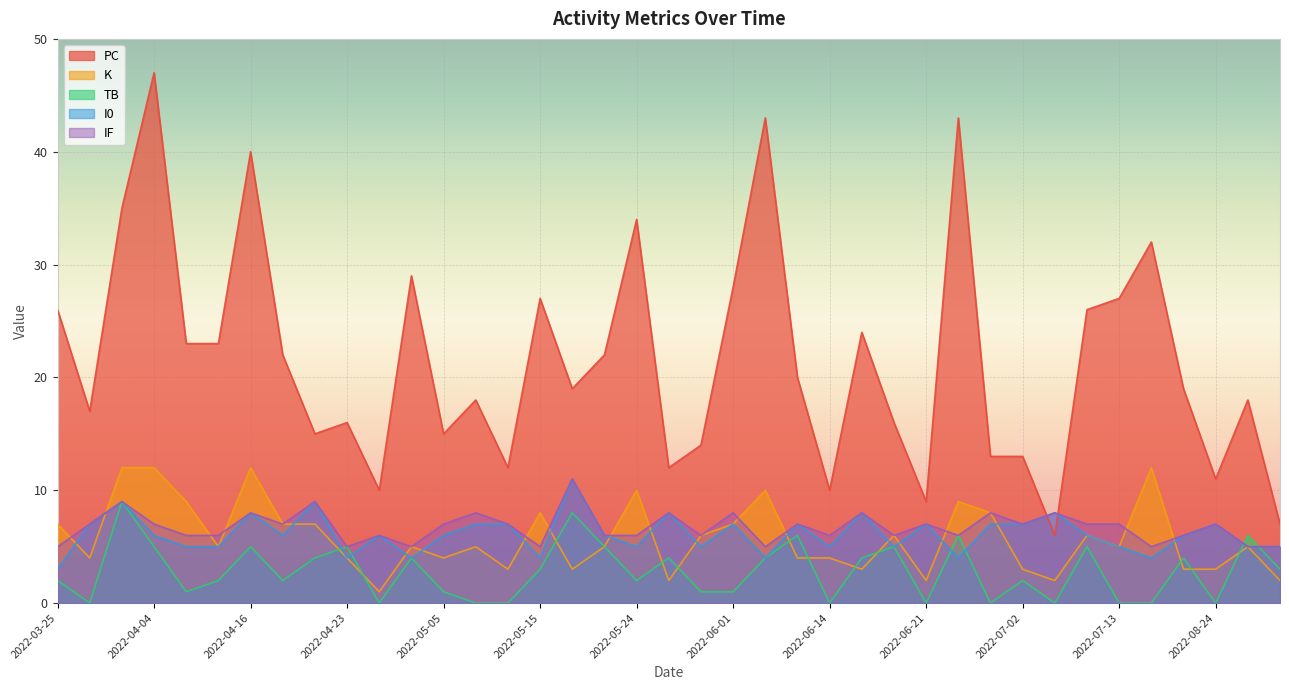

True or false: TB has a value of 1 at 2022-03-25.

False